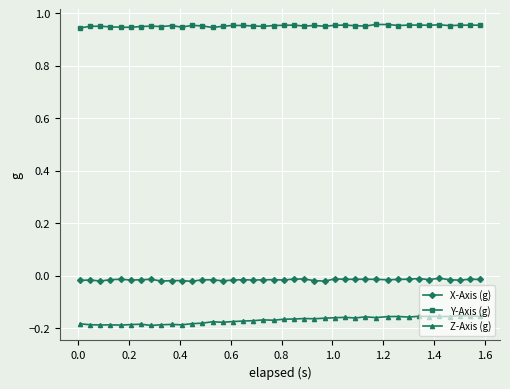

What is the sum of all X-Axis (g) values?

-0.6